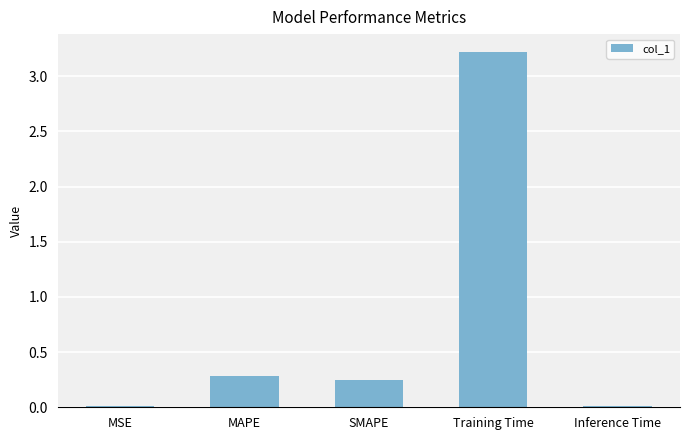

Which label corresponds to the largest value in the chart?

Training Time